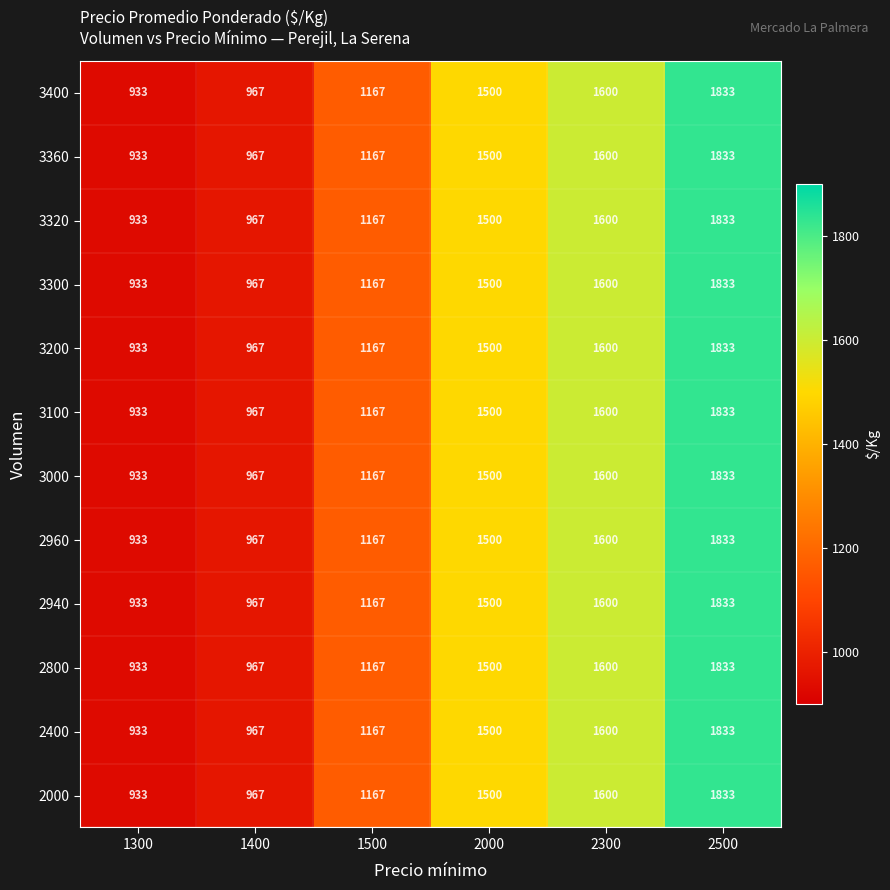

What is the maximum value shown in the chart?

1833